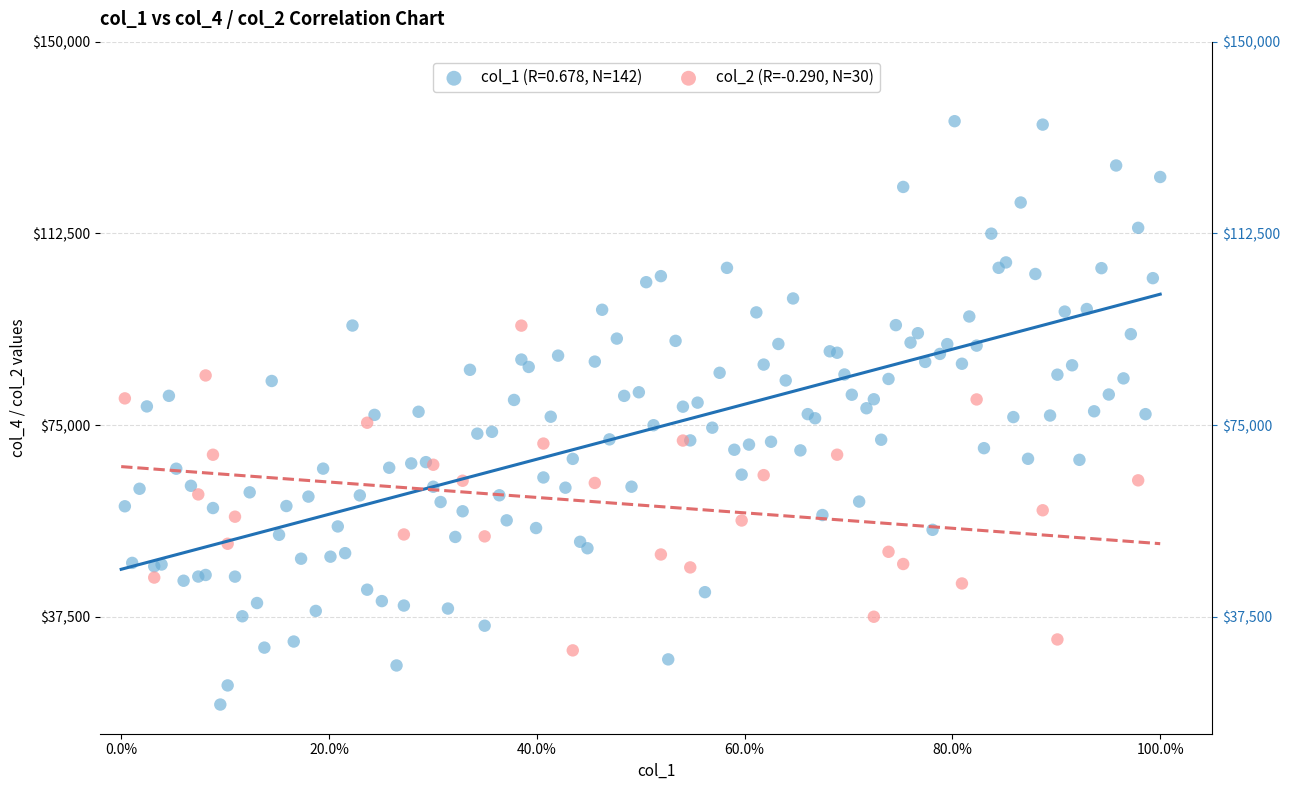

Which series has the largest Y range (max minus min)?

col_1 (R=0.678, N=142)